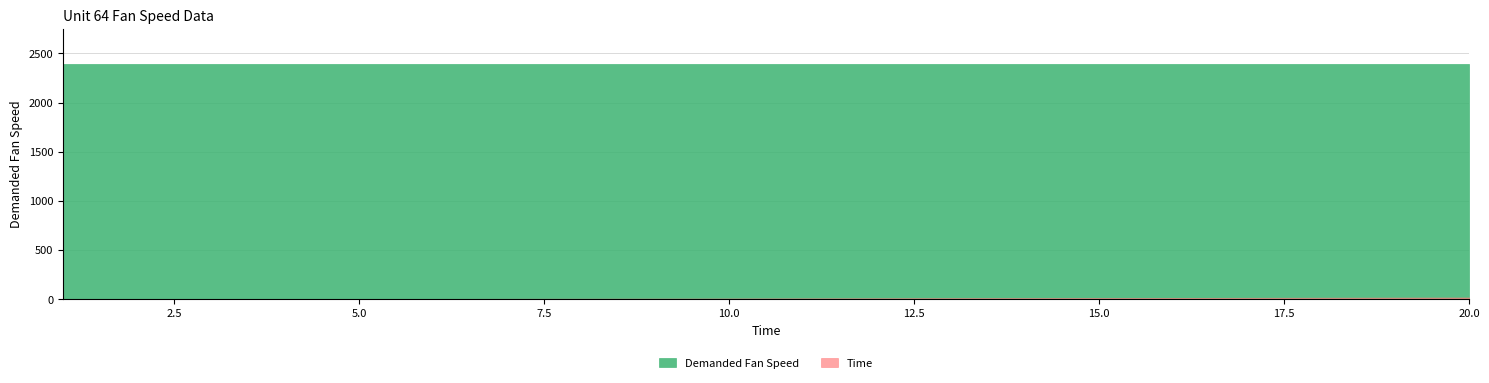

List the labels in order of Time value, largest first.

20, 19, 18, 17, 16, 15, 14, 13, 12, 11, 10, 9, 8, 7, 6, 5, 4, 3, 2, 1